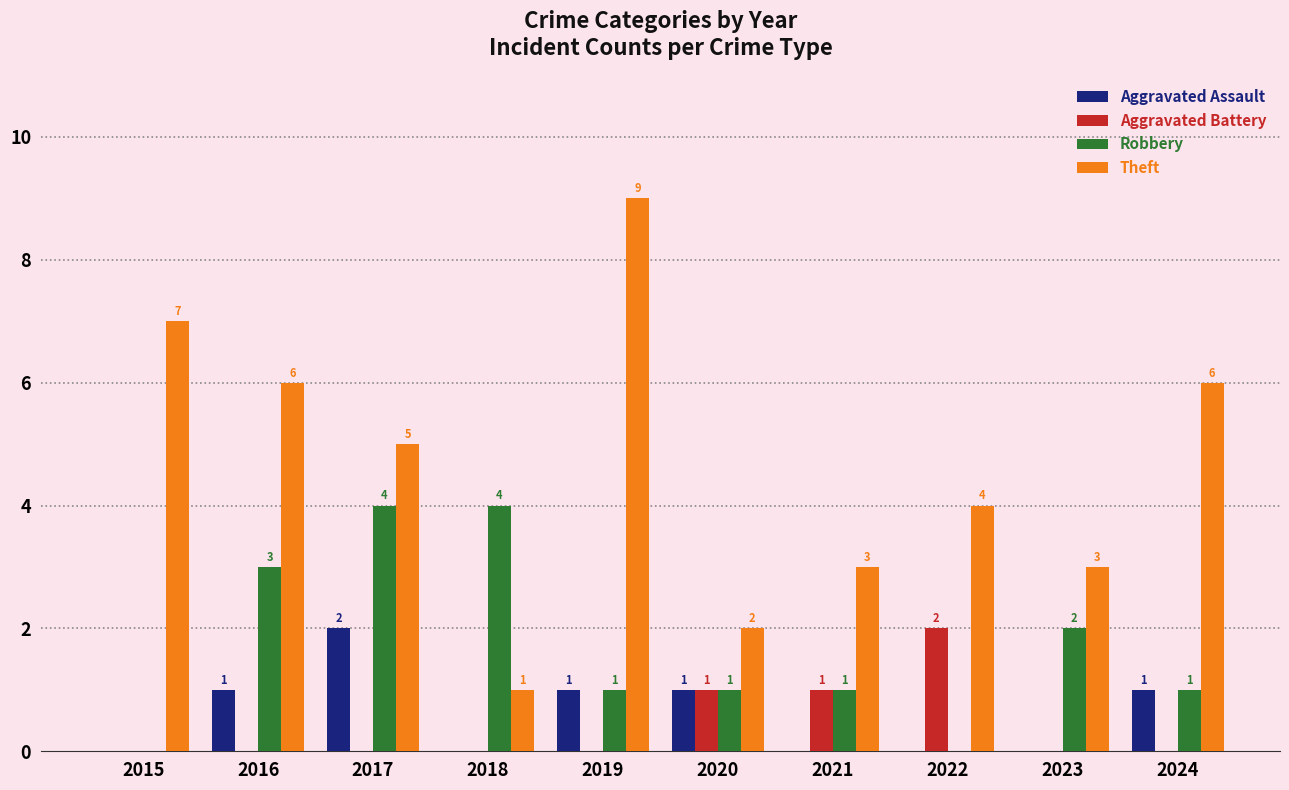

How many series are shown in this chart?

4